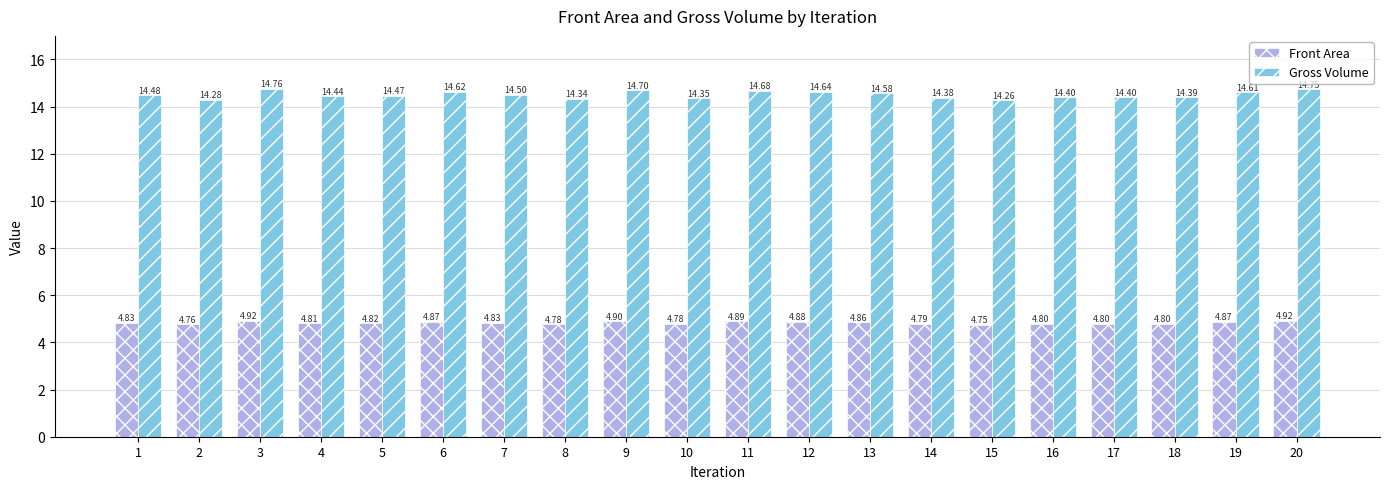

Which series changed the most between 15 and 20?

Gross Volume